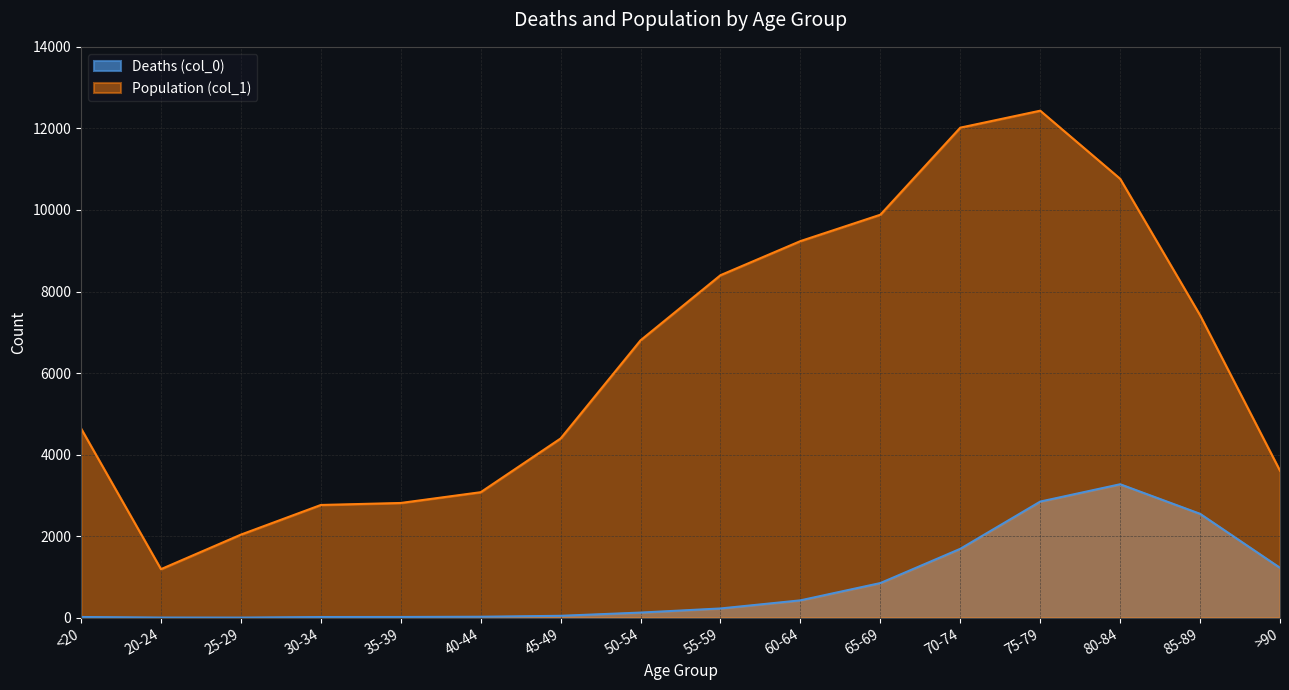

True or false: Population (col_1) and Deaths (col_0) cross at least once.

False